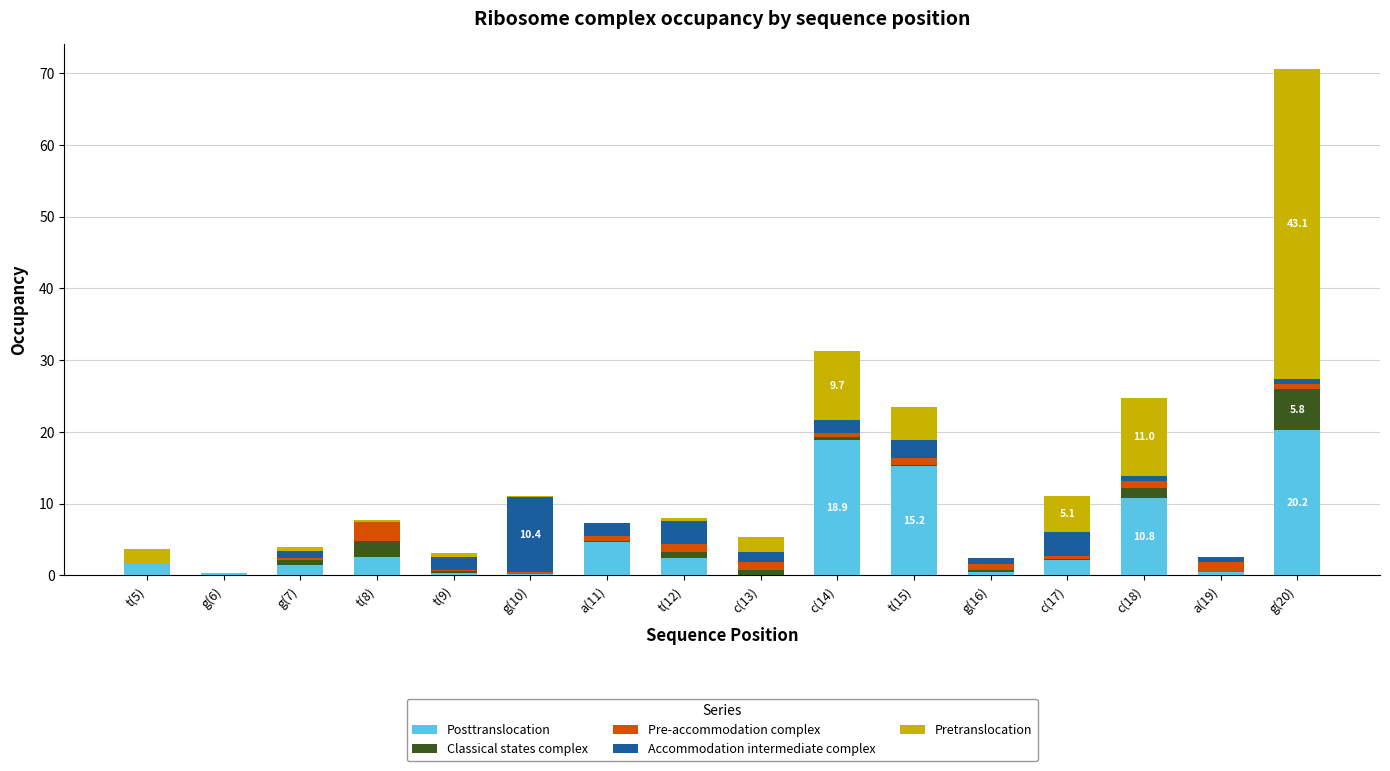

Is it true that Posttranslocation equals 10.8 at c(18)?

True